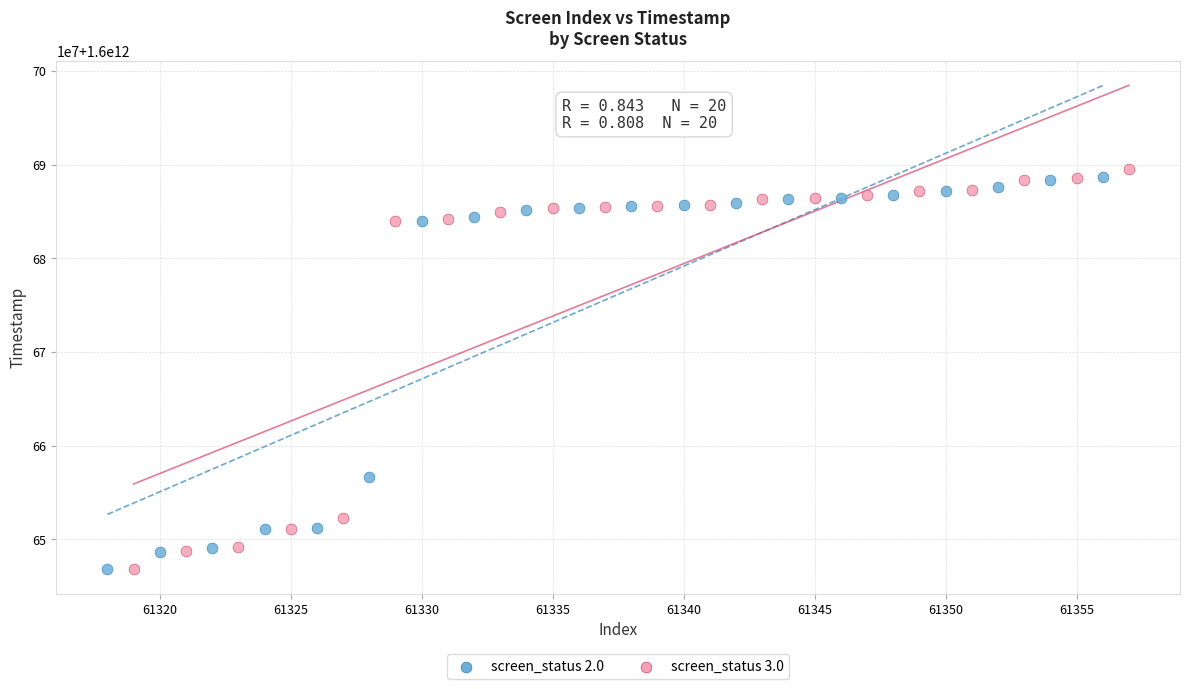

Which series contains the highest Y value?

screen_status 3.0